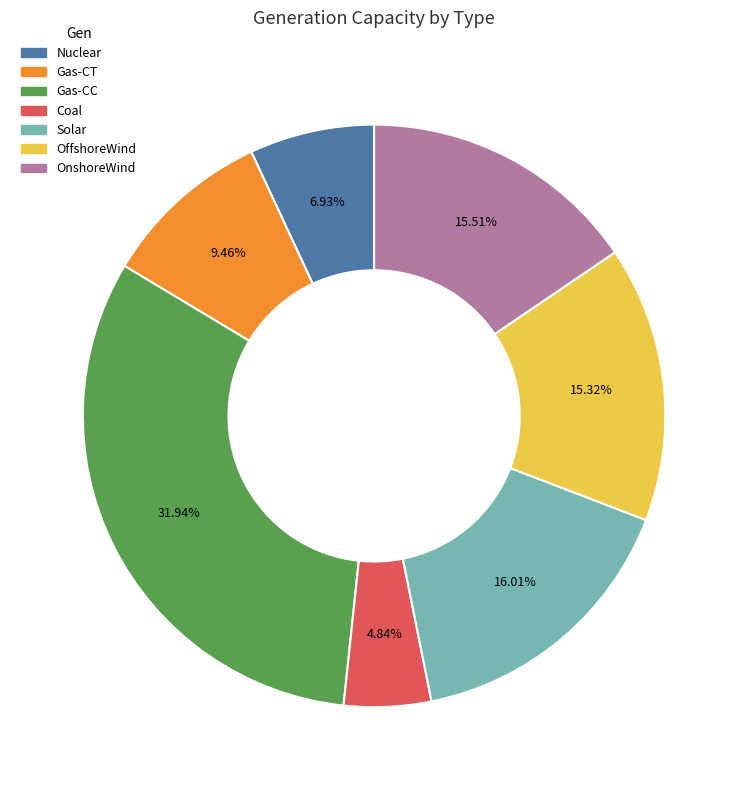

To the nearest percent, what portion does OffshoreWind represent?

15%